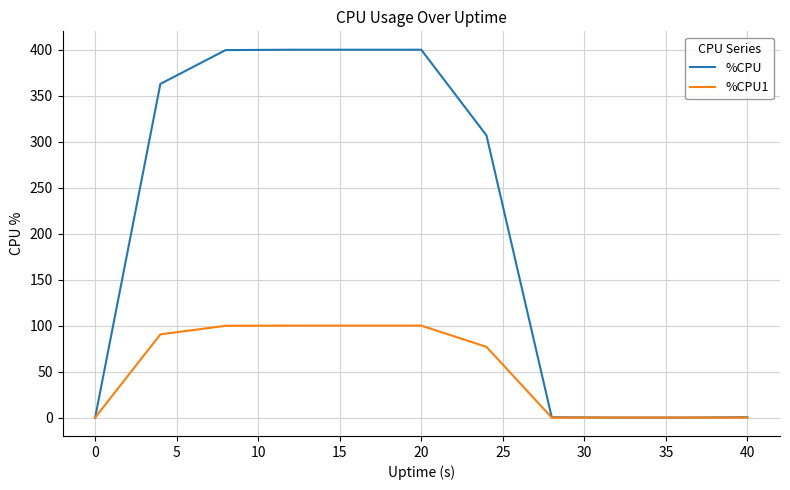

Which series has the largest total across all categories?

%CPU